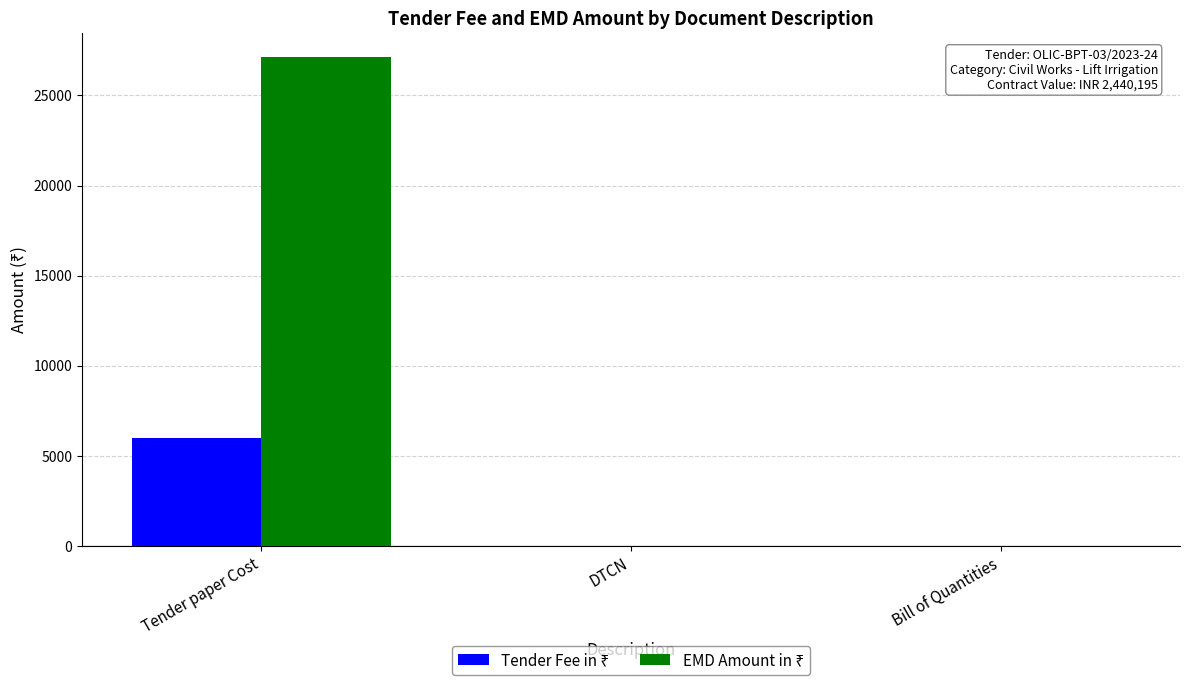

At which category is the sum across all series the highest?

Tender paper Cost